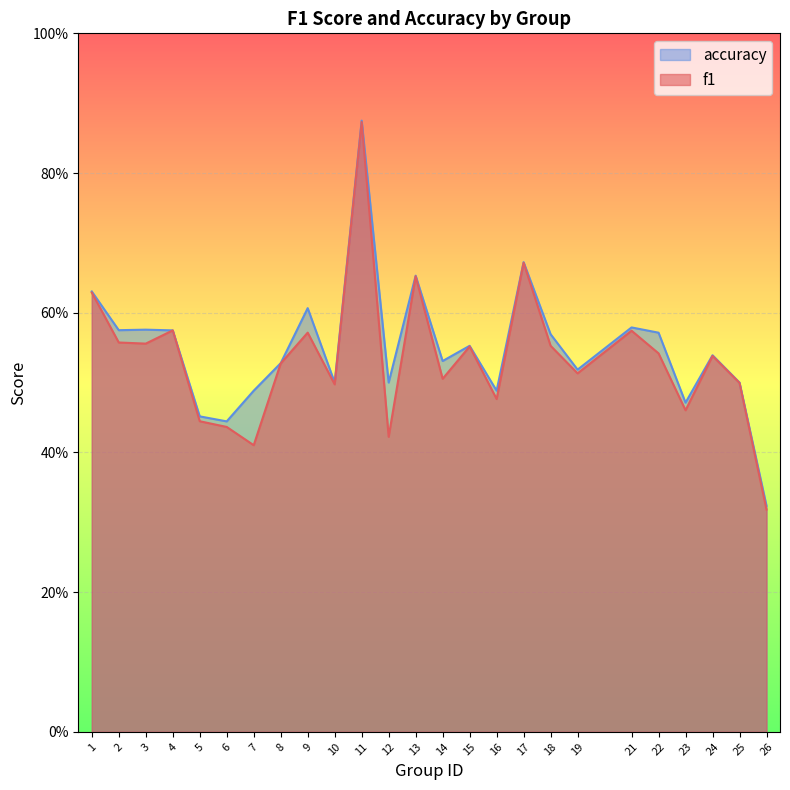

Does the chart display data point markers on the line(s)?

No